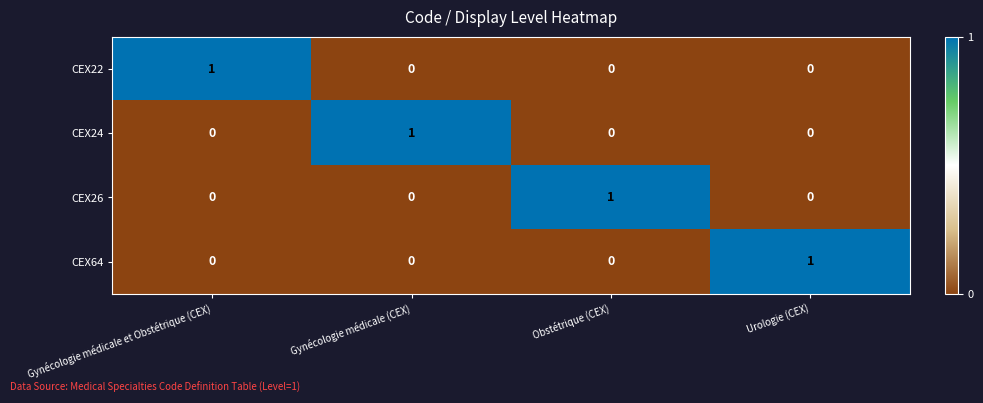

Is it true that CEX24 equals 0 at Obstétrique (CEX)?

True